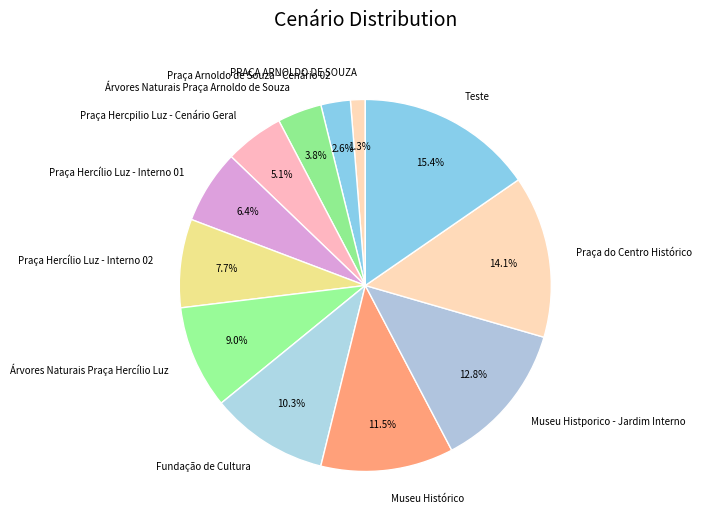

Does any single category account for the majority?

No